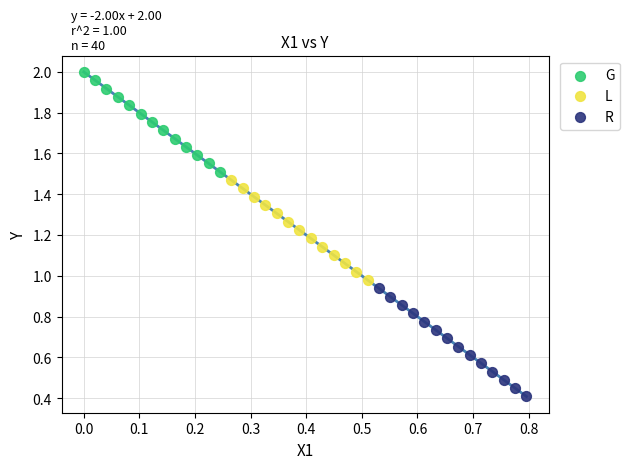

Which series reaches the minimum Y coordinate?

R